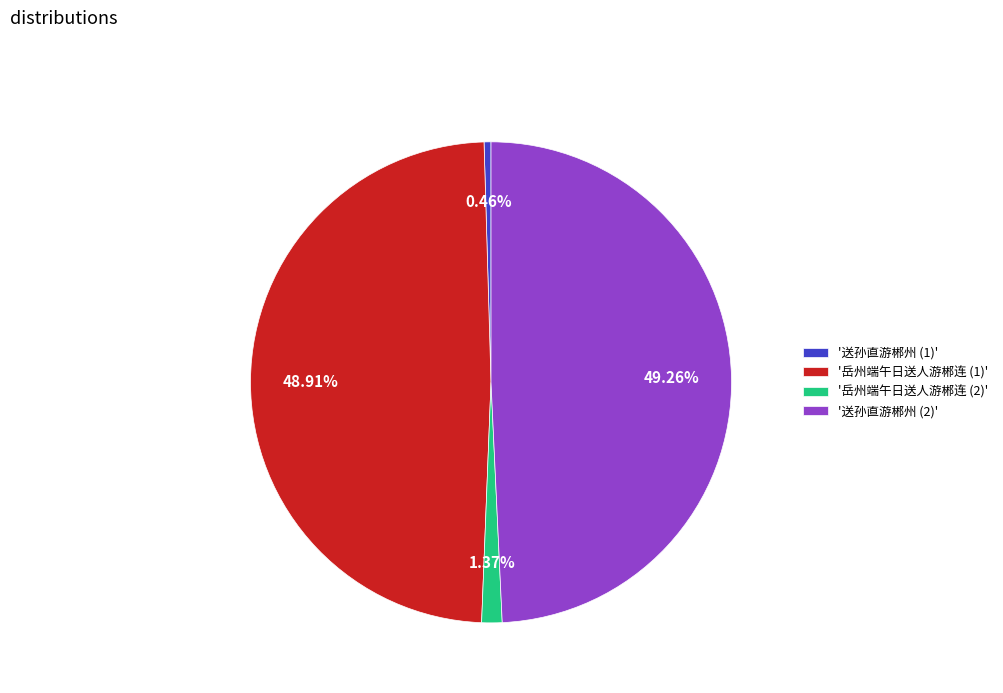

Is there a majority slice in this chart?

No